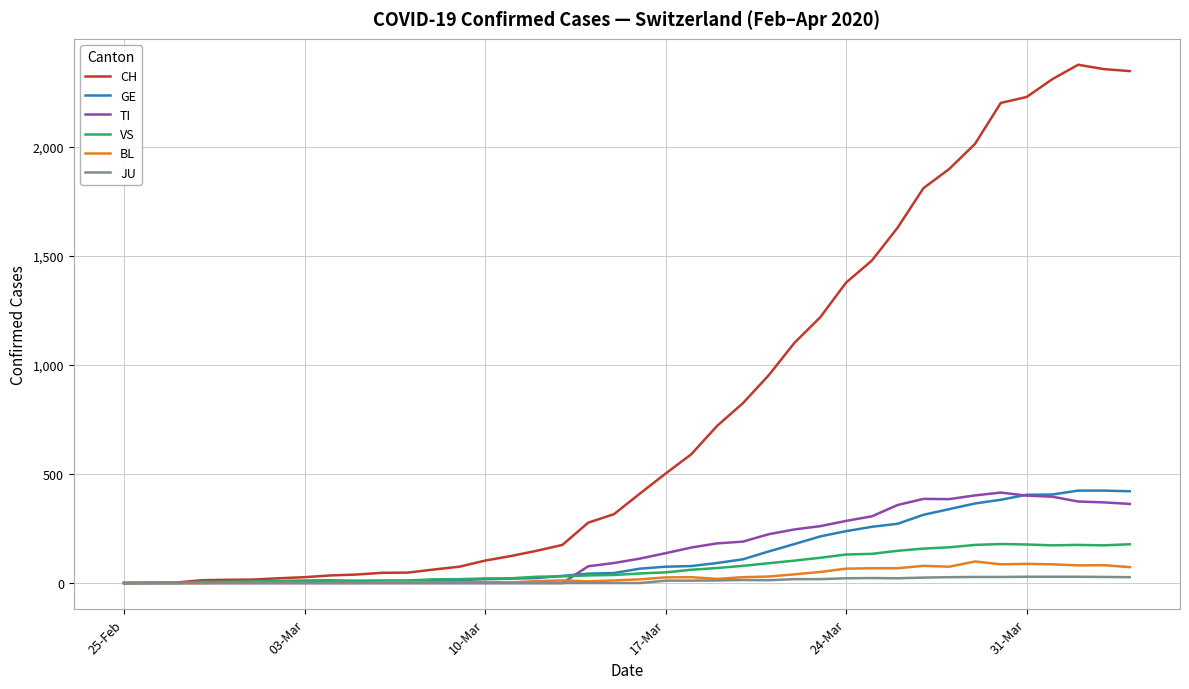

The value of JU at 10-Mar is 0. True or false?

True